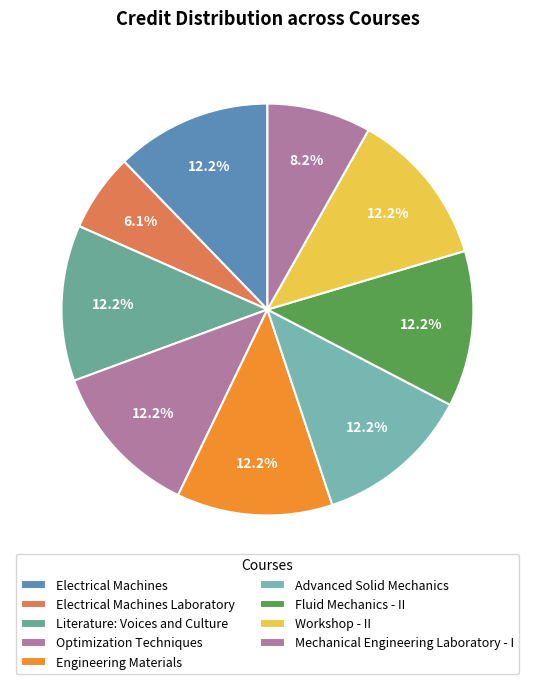

How many slices are in this pie chart?

9